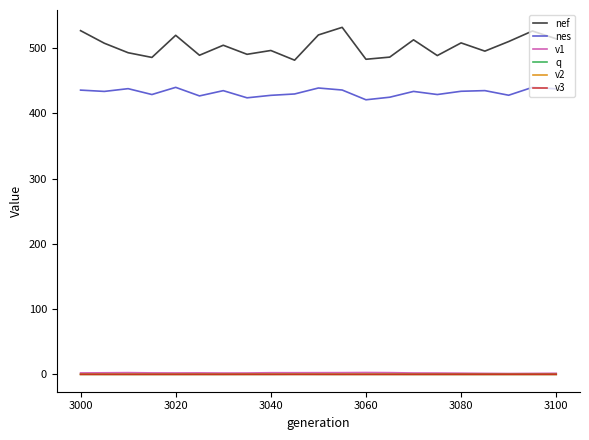

Which series has the widest spread of values?

nef